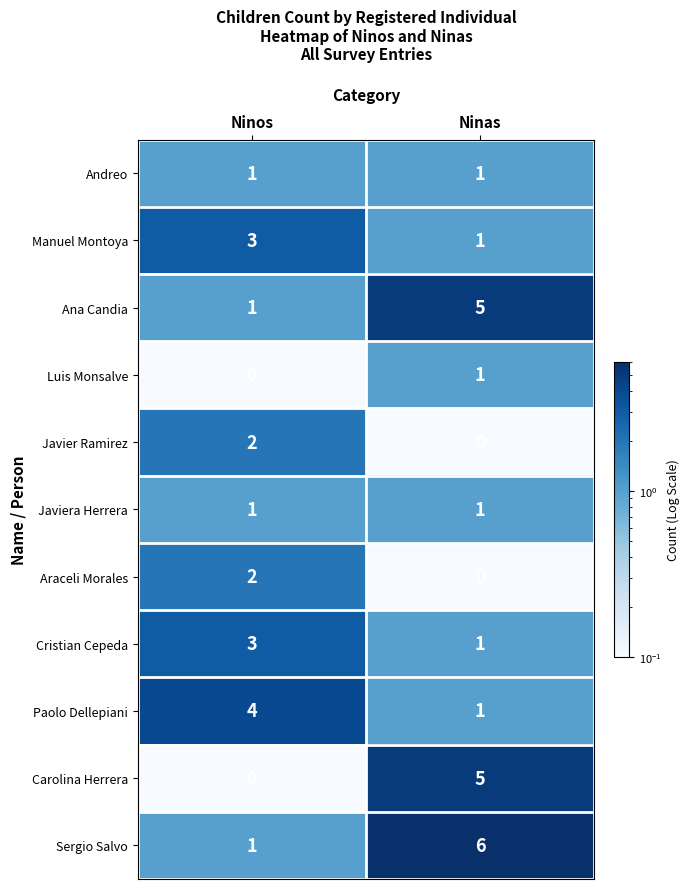

Reading left to right, what are all the values shown in this chart?

Andreo: 1	1
Manuel Montoya: 3	1
Ana Candia: 1	5
Luis Monsalve: 0	1
Javier Ramirez: 2	0
Javiera Herrera: 1	1
Araceli Morales: 2	0
Cristian Cepeda: 3	1
Paolo Dellepiani: 4	1
Carolina Herrera: 0	5
Sergio Salvo: 1	6